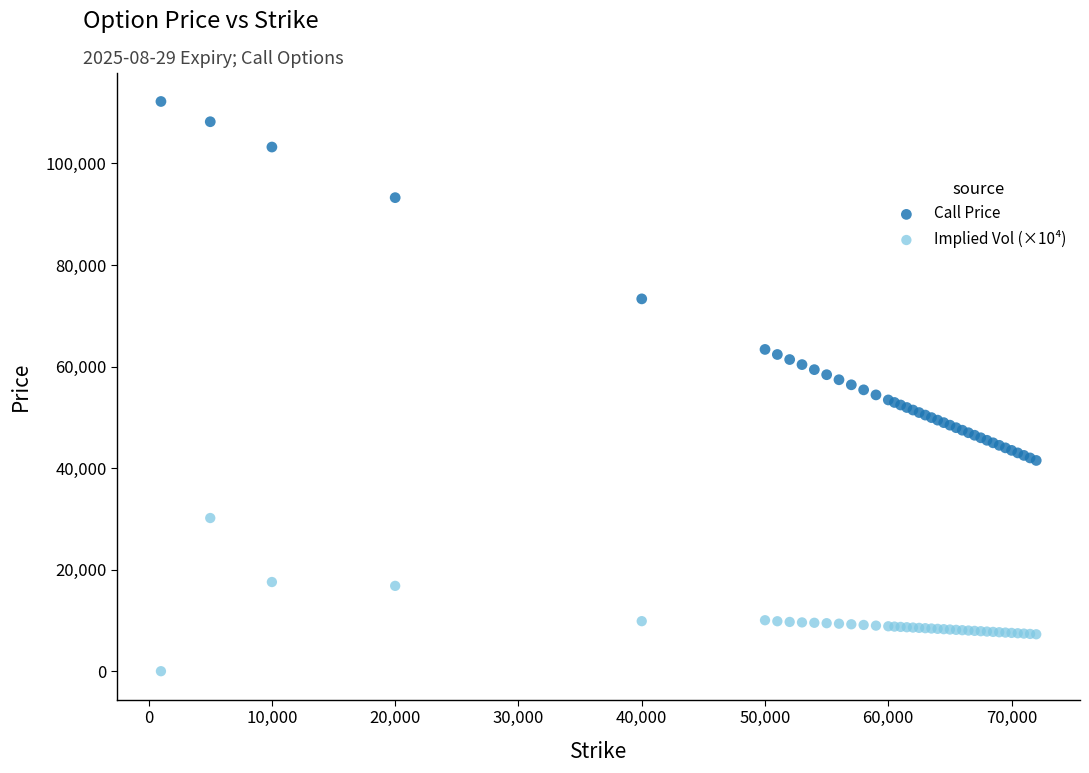

Which series contains the lowest Y value?

Implied Vol (×10⁴)